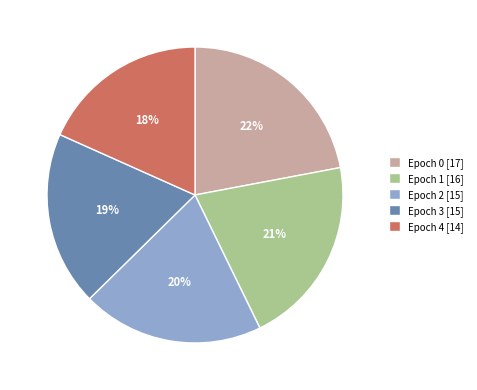

Do Epoch 4 [14] and Epoch 0 [17] together represent more than half of the pie?

No